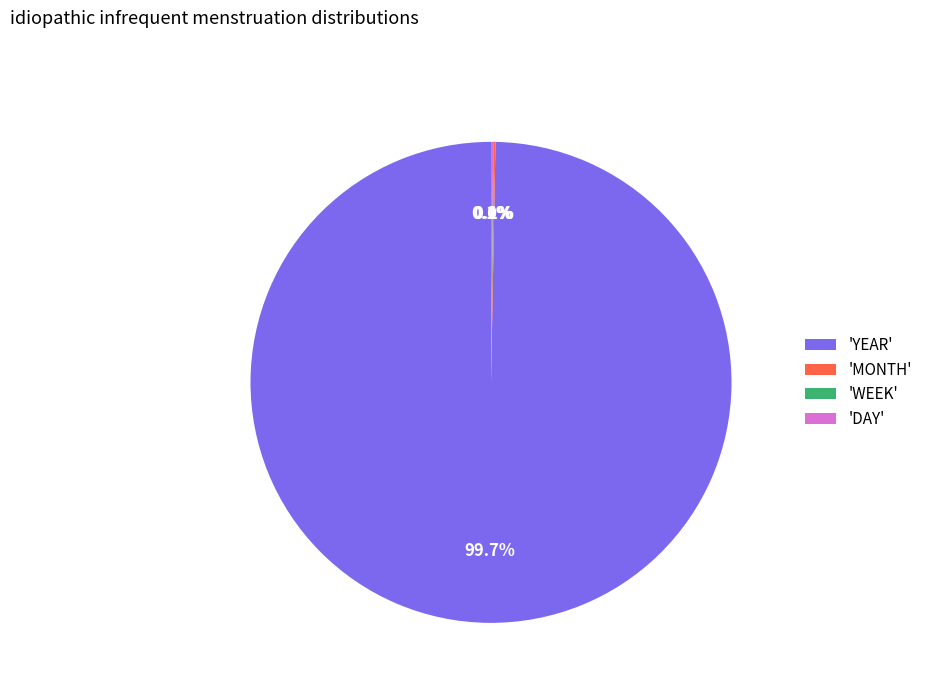

Which category has the biggest portion of the pie?

'YEAR'